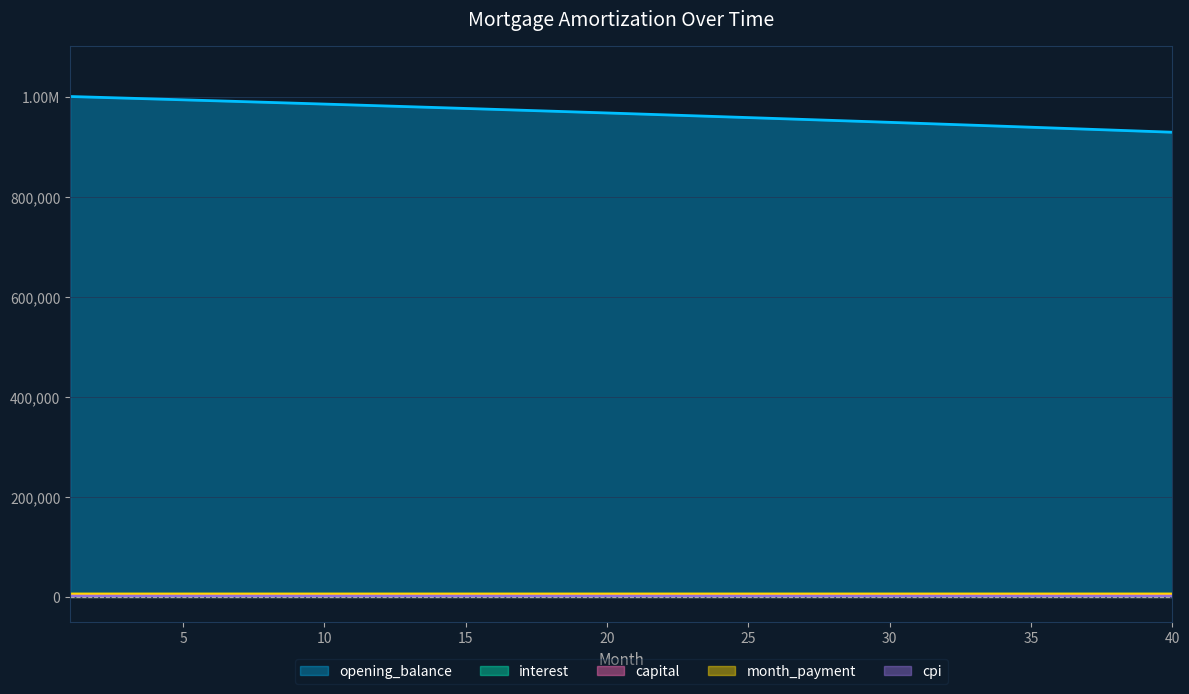

Which series has the largest total across all categories?

opening_balance